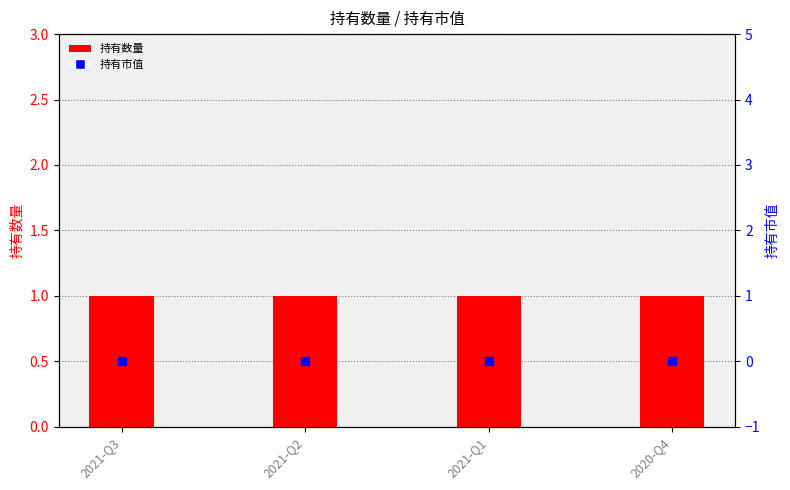

At how many categories does at least one series exceed 0?

4